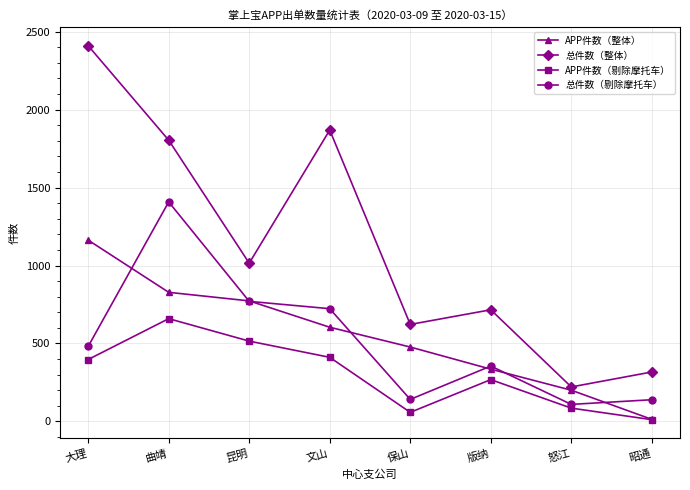

True or false: 总件数（整体） and APP件数（剔除摩托车） intersect in this chart.

False